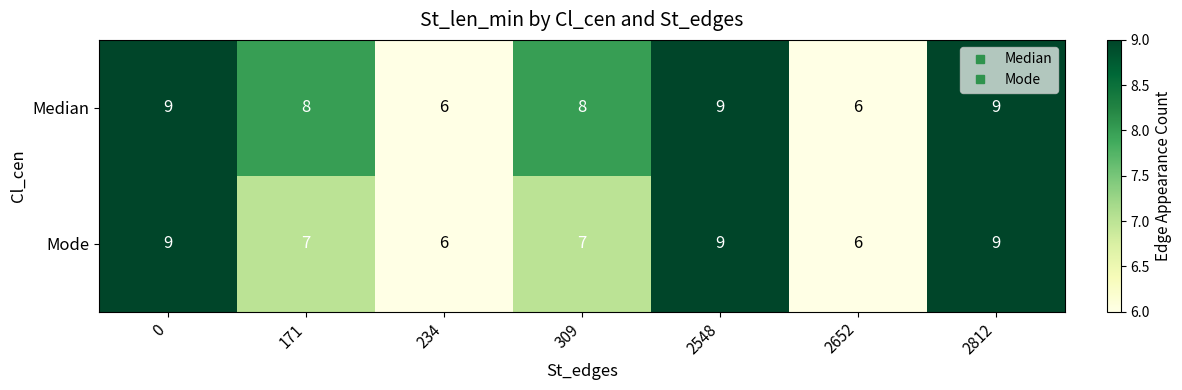

What value does the Median series have at 309?

8